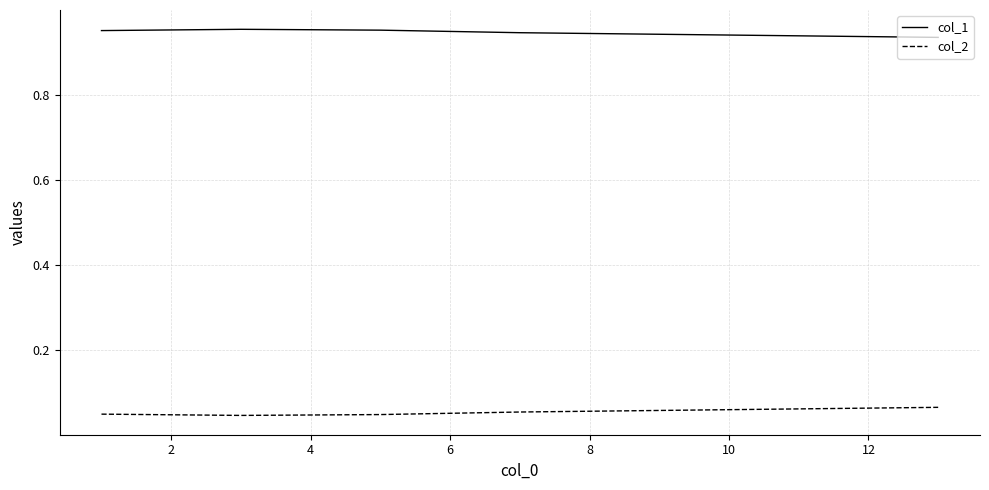

Which series has the largest total across all categories?

col_1